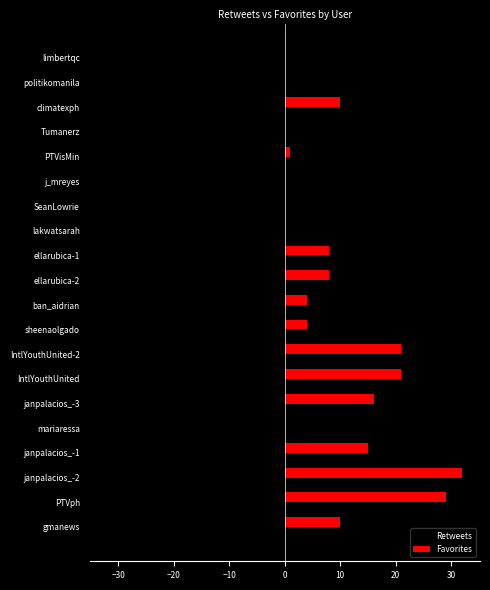

What is the maximum value shown in the chart?

32